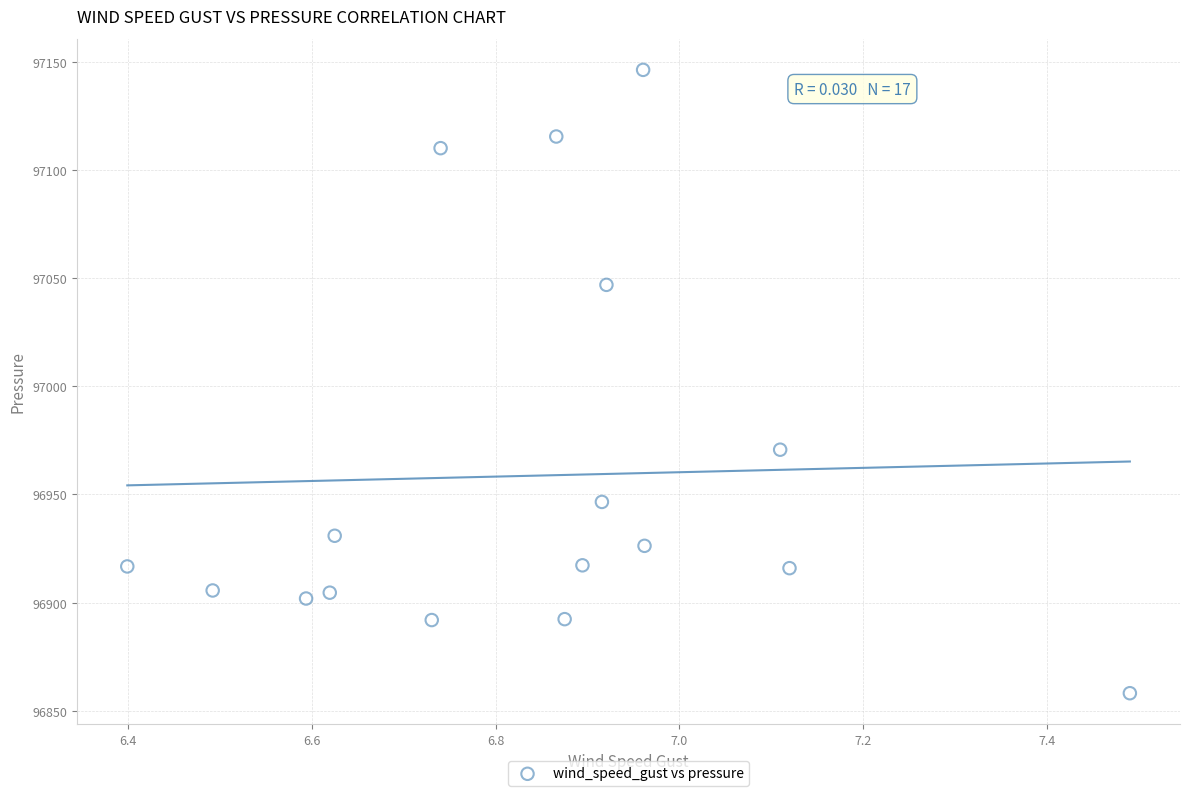

What Y value in the scatter plot is closest to 97002?

96970.7